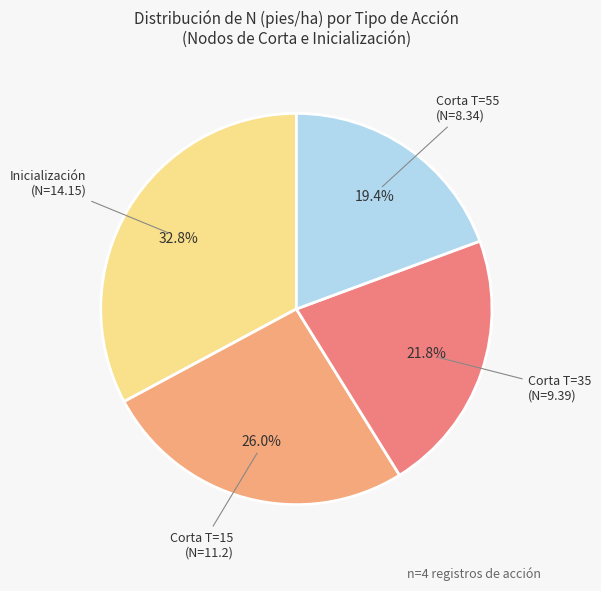

Count the number of slices in the pie.

4